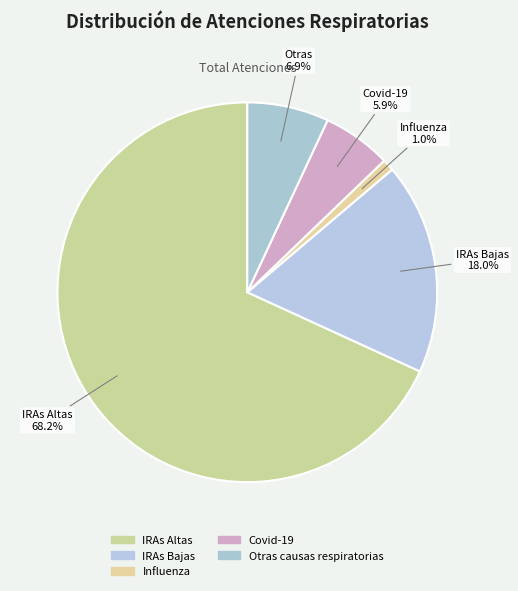

Is it true that IRAs Altas is 62% of the pie?

False